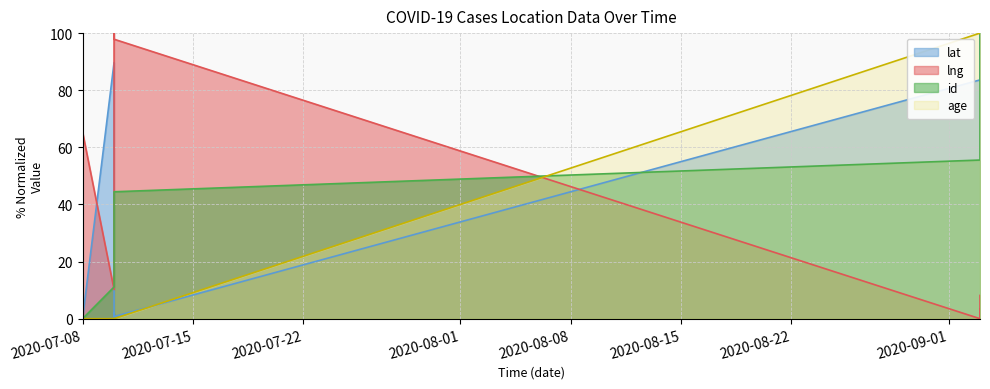

True or false: age has a value of 135.8 at 2020-09-03.

False